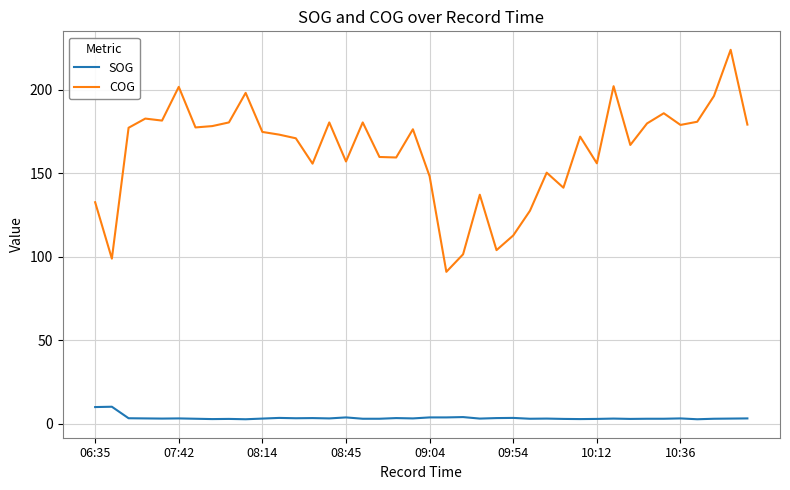

True or false: SOG has more than 0 points higher than both neighbors.

True